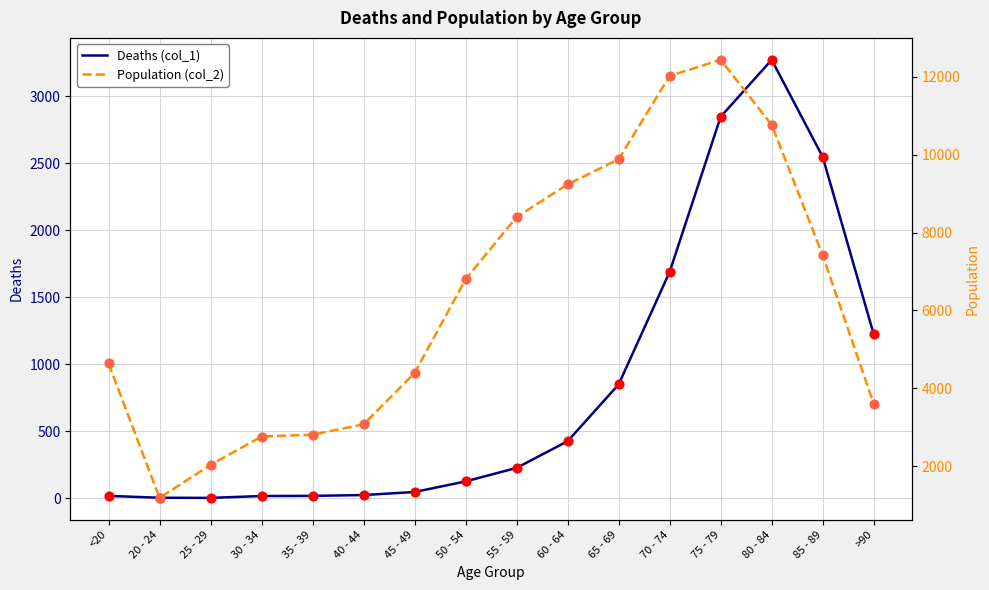

What are all the series names shown in the legend?

Deaths (col_1), Population (col_2)